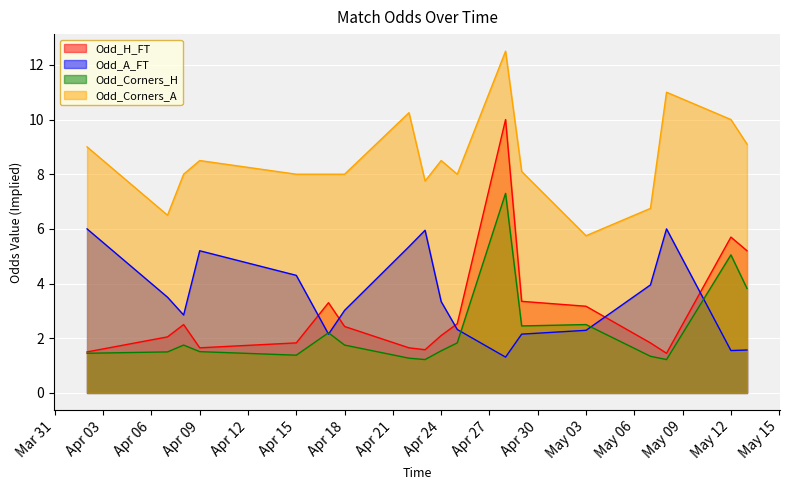

What is the total value across all series at May 12?

22.3